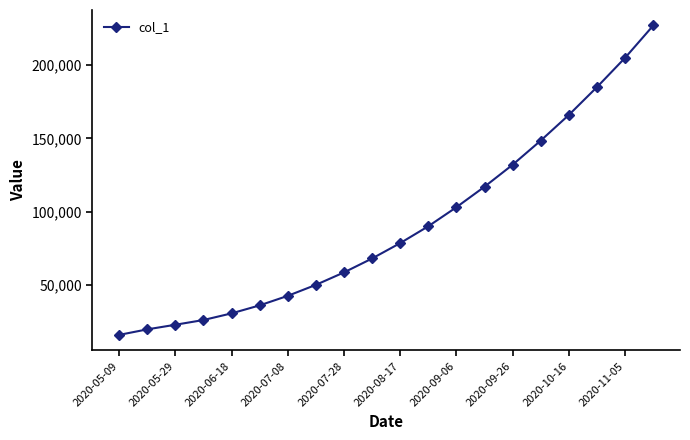

What is the minimum value shown in the chart?

15842.6